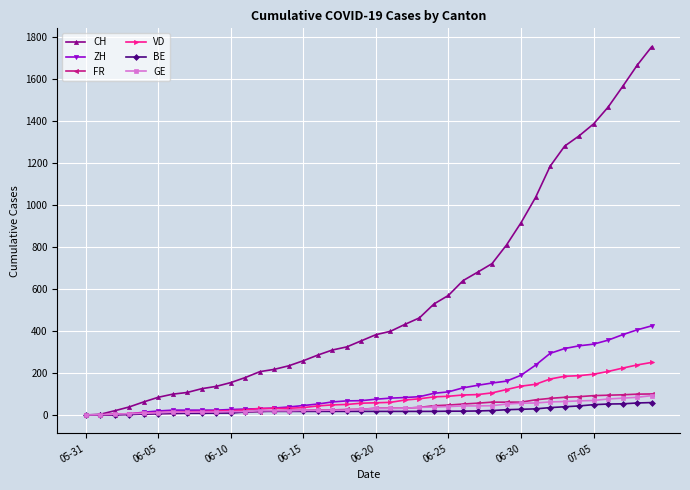

What is the average value of the VD series?

81